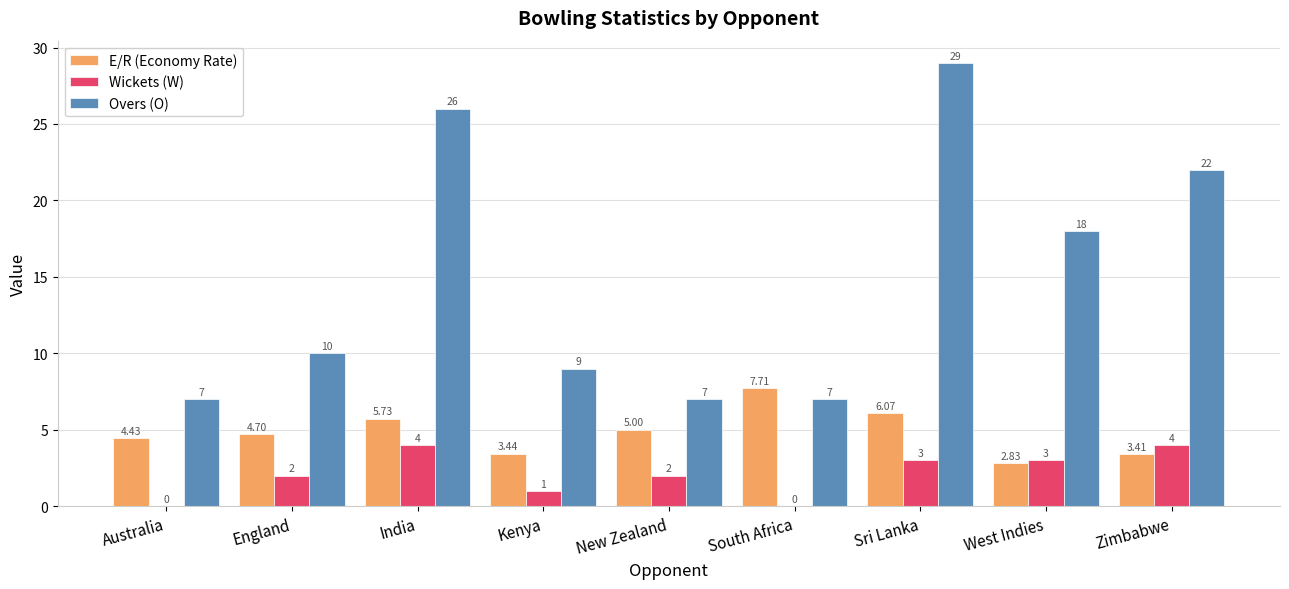

Which series has the largest total across all categories?

Overs (O)